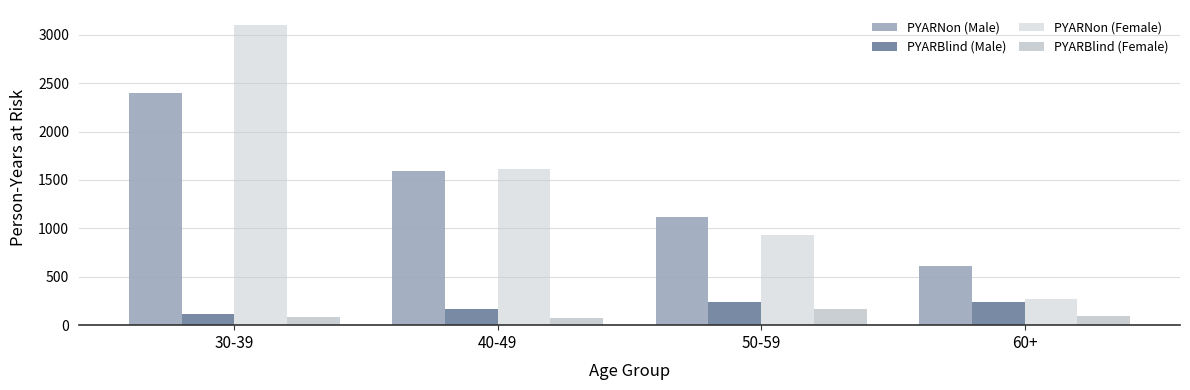

Which series changed the most between 30-39 and 60+?

PYARNon (Female)